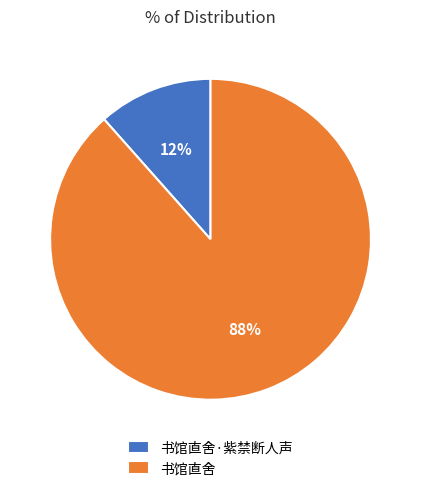

How many slices are in this pie chart?

2